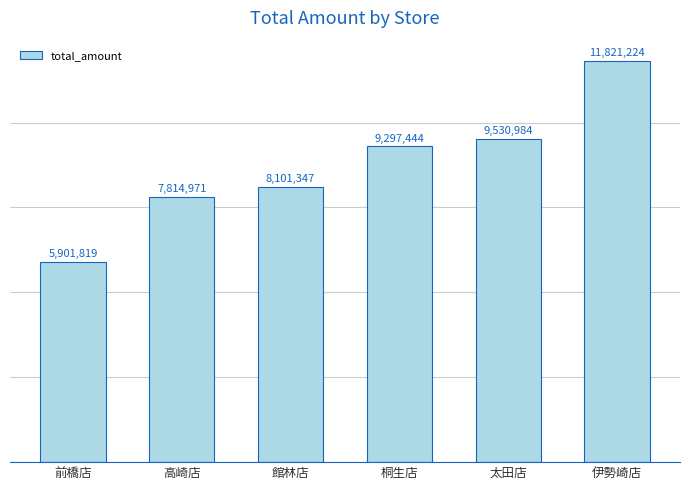

What is the change in value from 高崎店 to 伊勢崎店?

+4006253